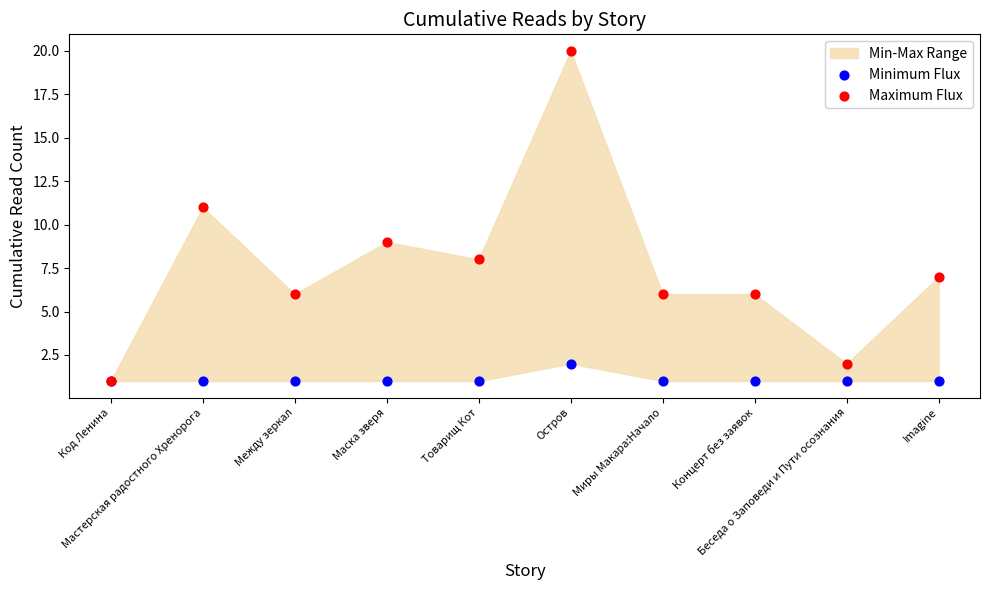

Which series has the largest Y range (max minus min)?

Maximum Flux